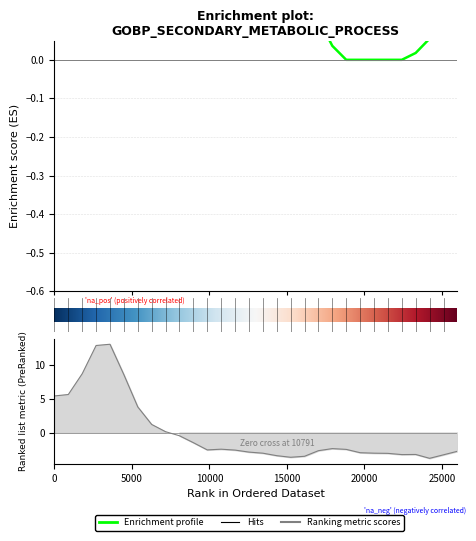

Does the chart display data point markers on the line(s)?

No